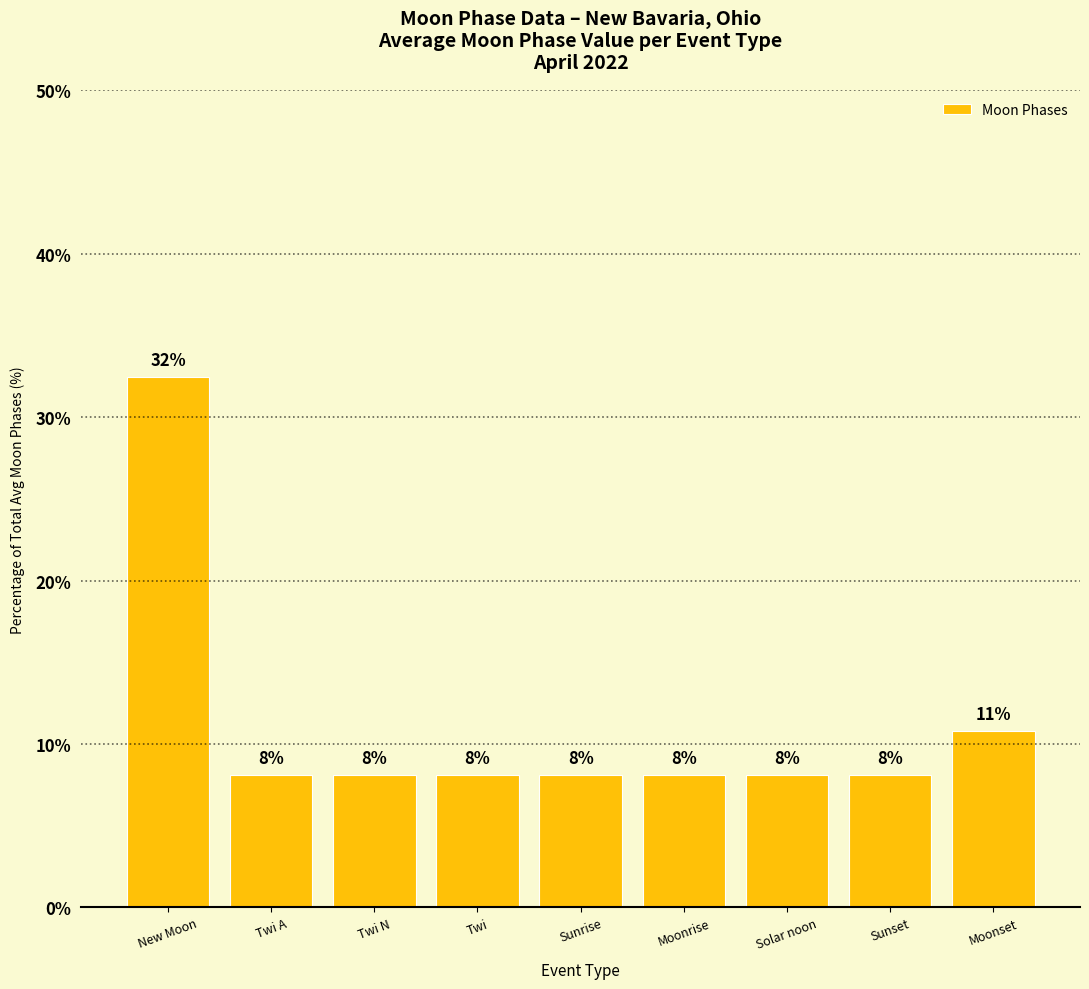

Rank the categories by value from lowest to highest.

Twi A, Twi N, Twi, Sunrise, Moonrise, Solar noon, Sunset, Moonset, New Moon